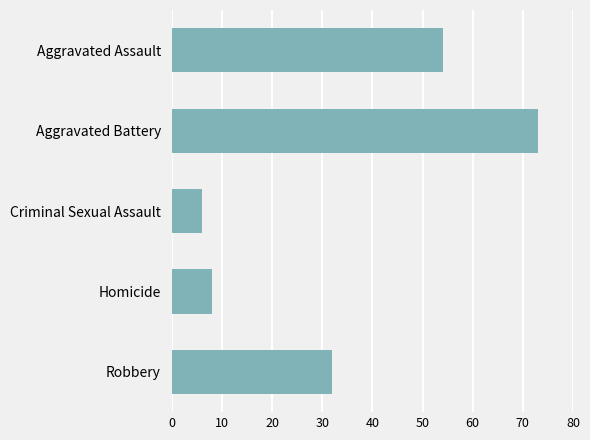

What is the greatest value displayed?

73